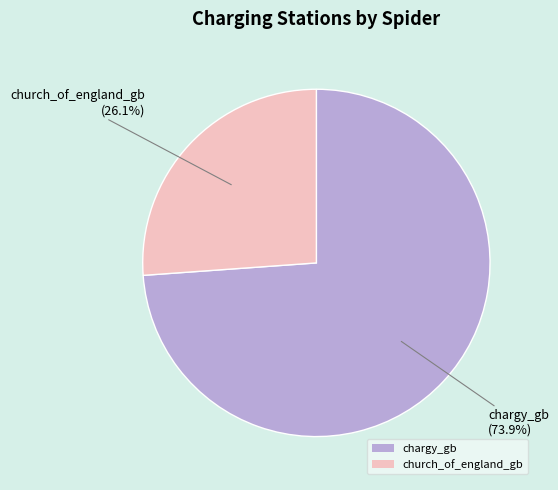

How many segments does this pie chart have?

2